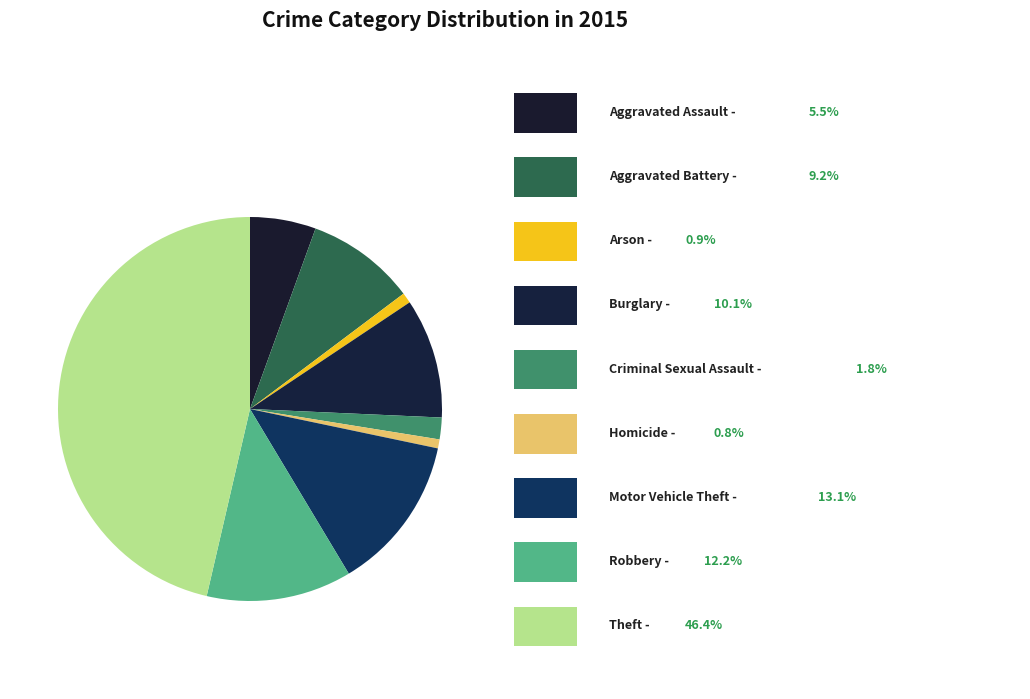

Count the number of slices in the pie.

9